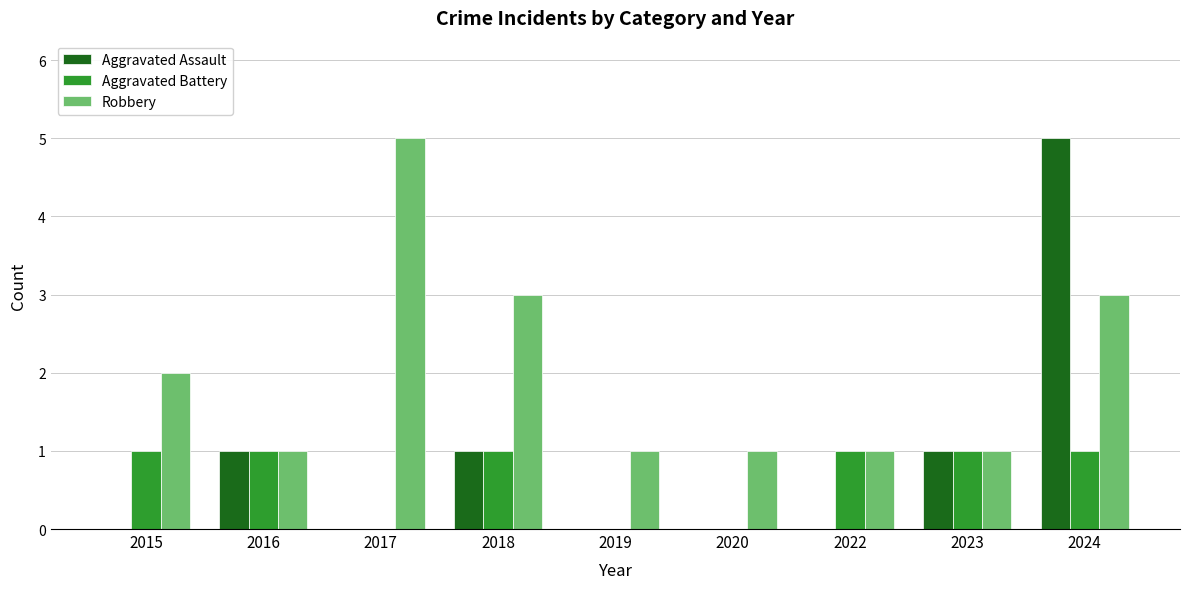

At which label does Robbery reach its peak?

2017